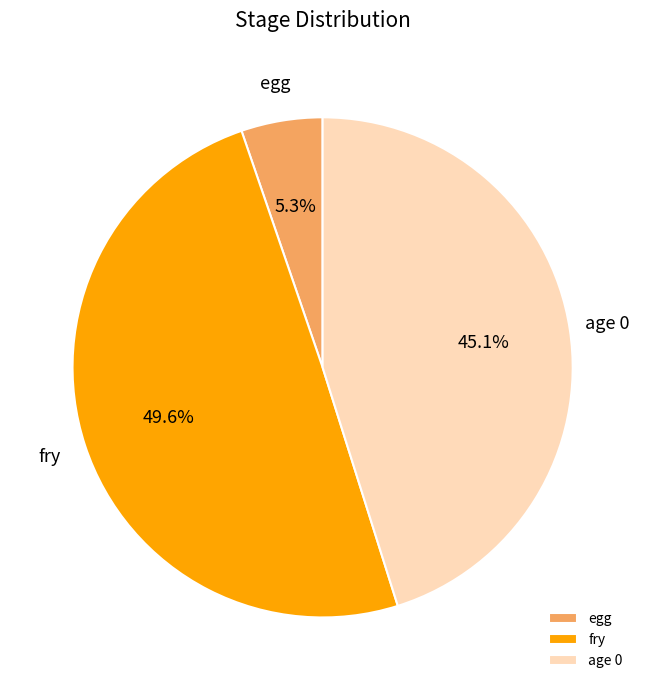

Is it true that fry is 40% of the pie?

False